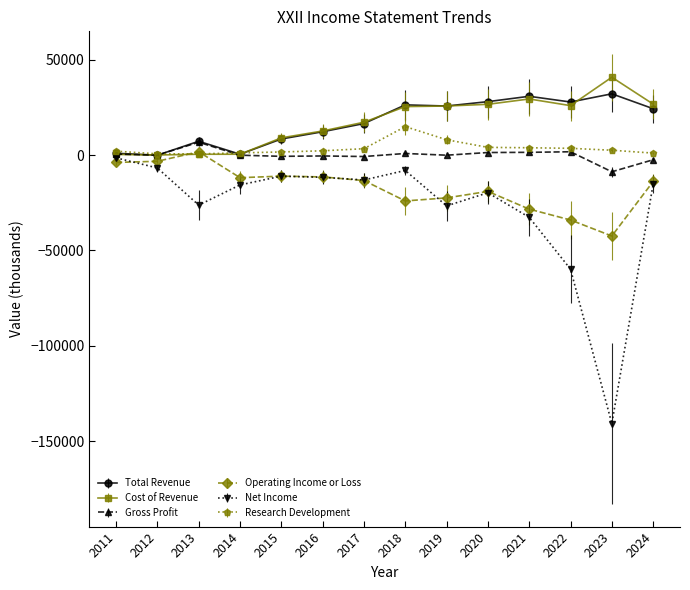

What are all the series names shown in the legend?

Total Revenue, Cost of Revenue, Gross Profit, Operating Income or Loss, Net Income, Research Development